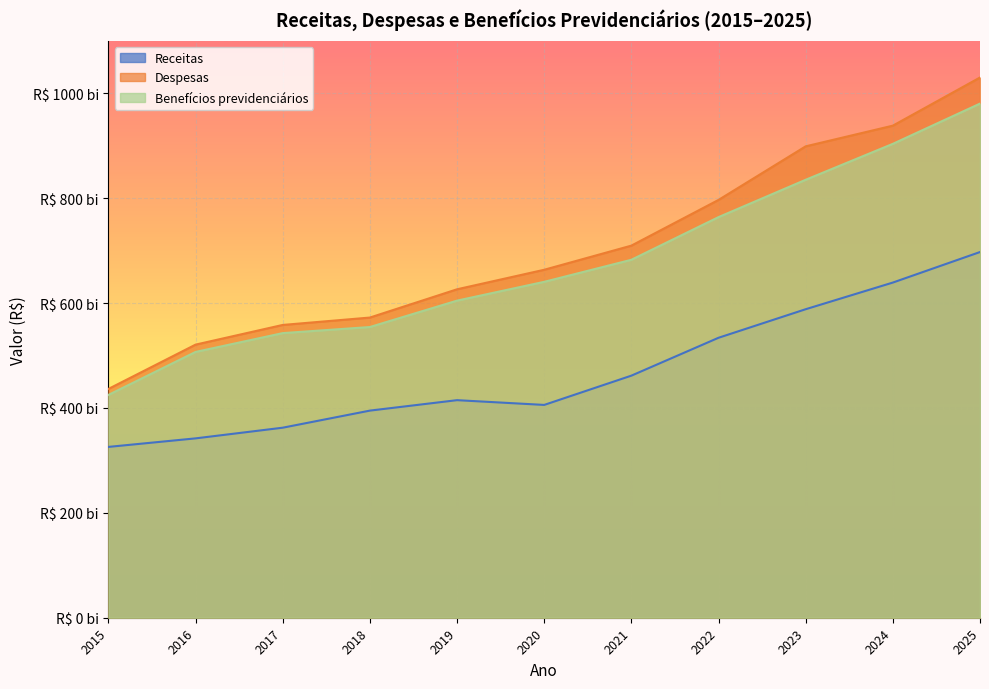

At which category is the sum across all series the highest?

2025